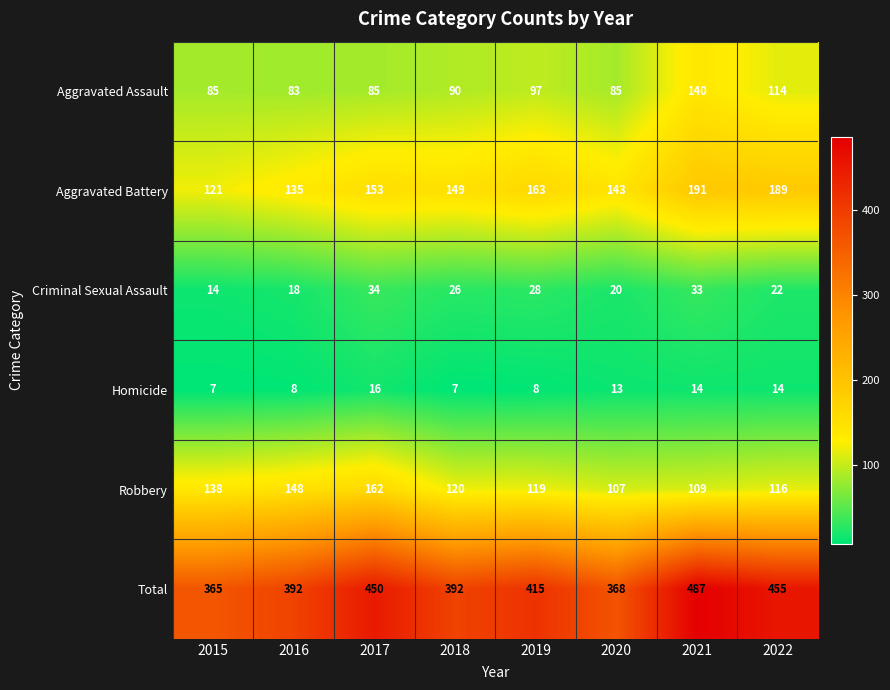

Which series has the largest range (max minus min)?

Total